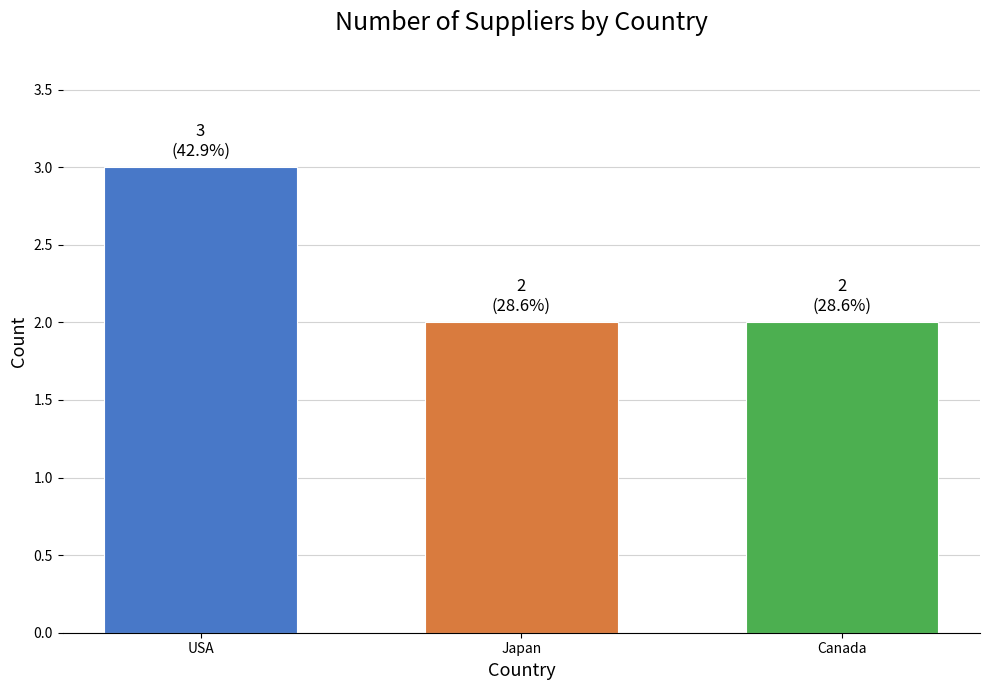

The value at USA is 1. True or false?

False